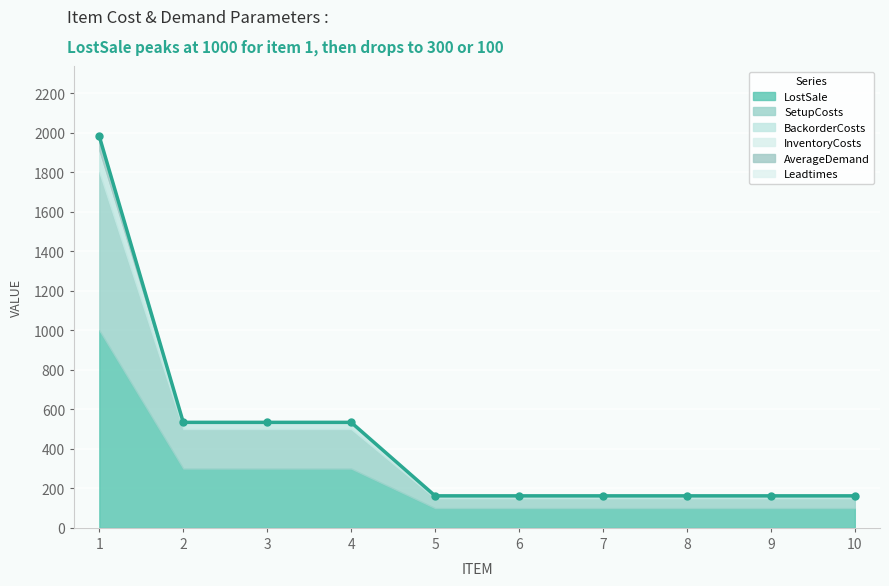

What is the value of the InventoryCosts point at the 10th from the left?

1